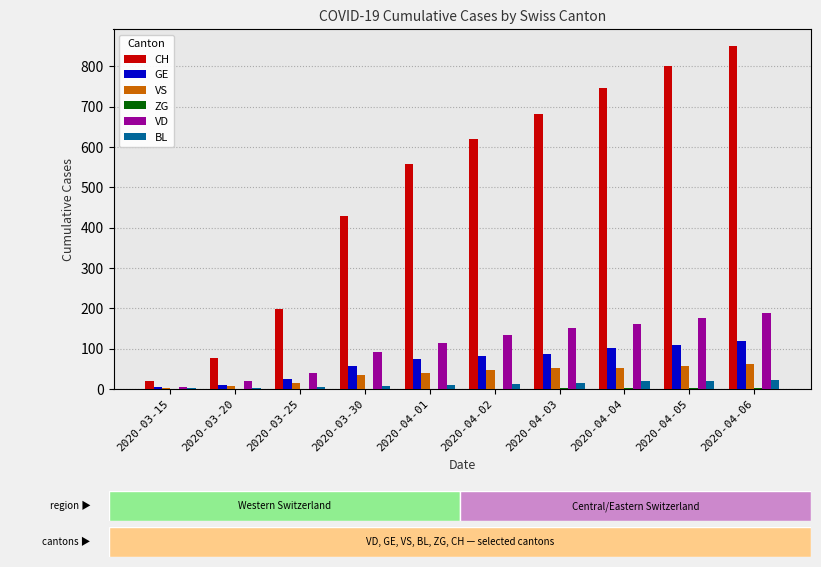

Which series changed the most between 2020-03-20 and 2020-04-05?

CH